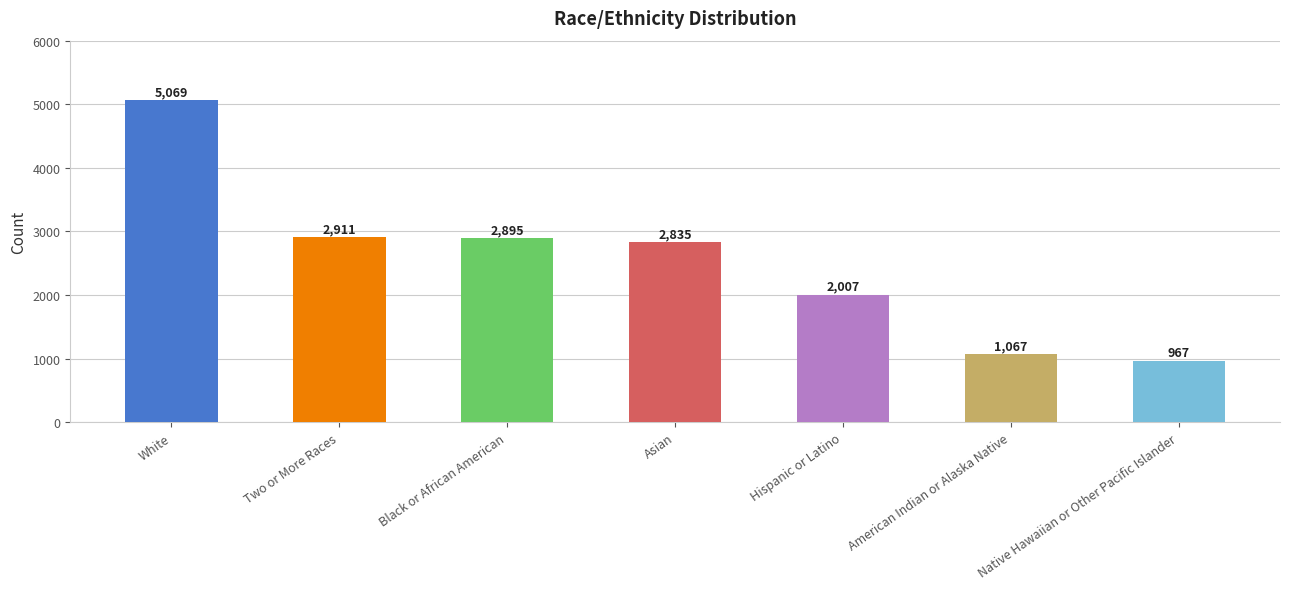

Is it true that the value at Two or More Races is 2911?

True